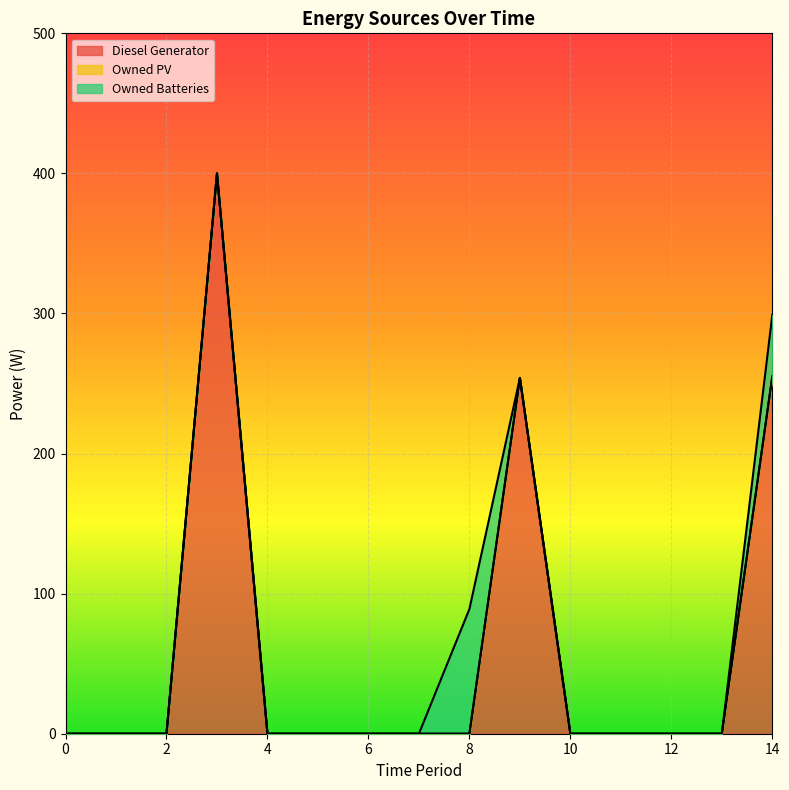

What are all the series names shown in the legend?

Diesel Generator, Owned PV, Owned Batteries